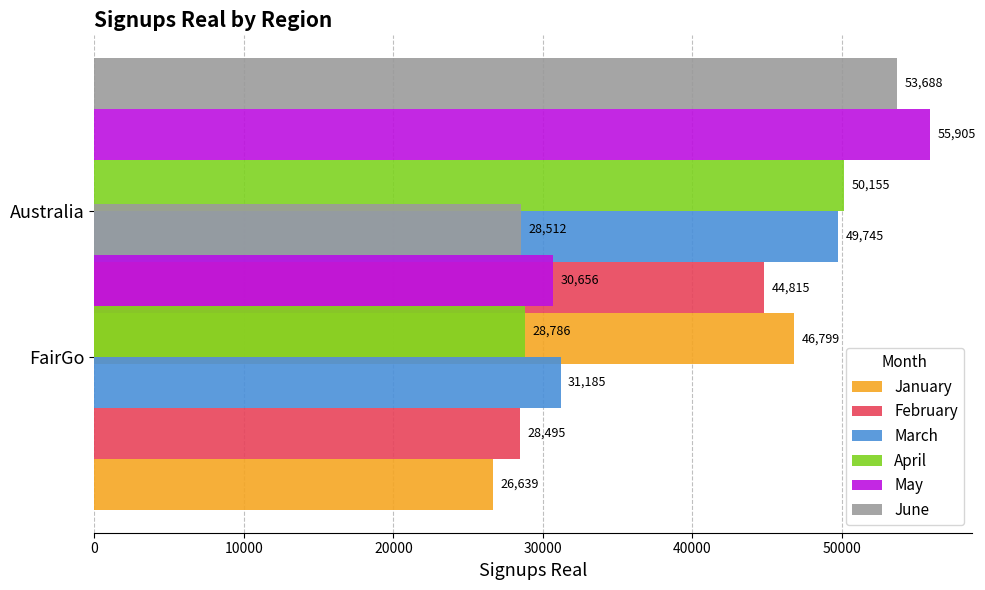

Does the chart contain stacked bars?

No